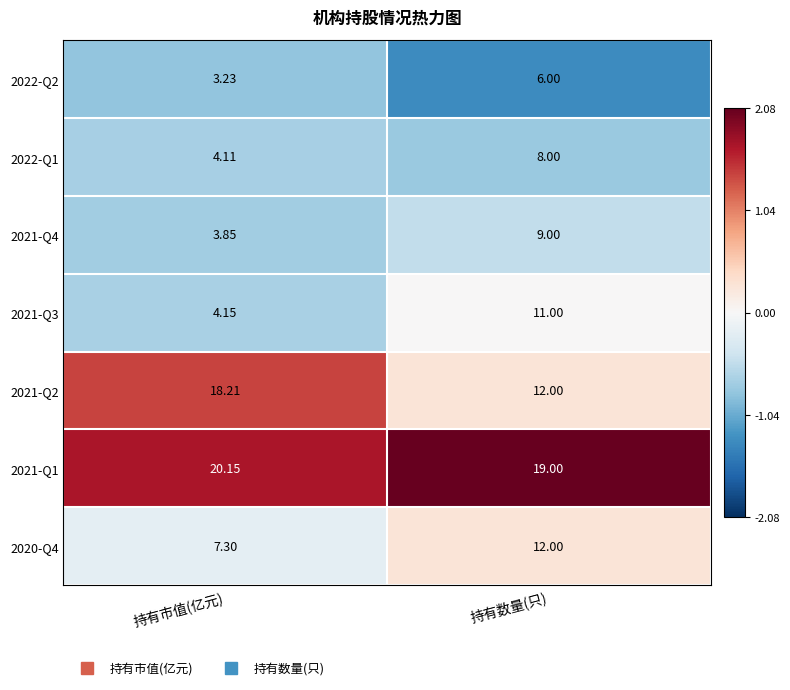

At which label does 2022-Q2 reach its minimum?

持有市值(亿元)